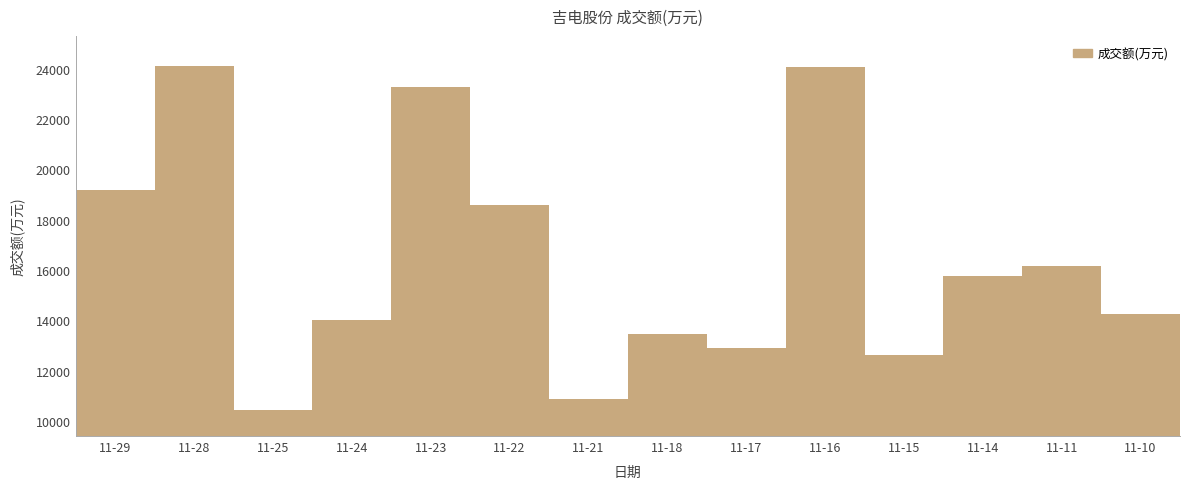

What is the smallest value displayed?

10455